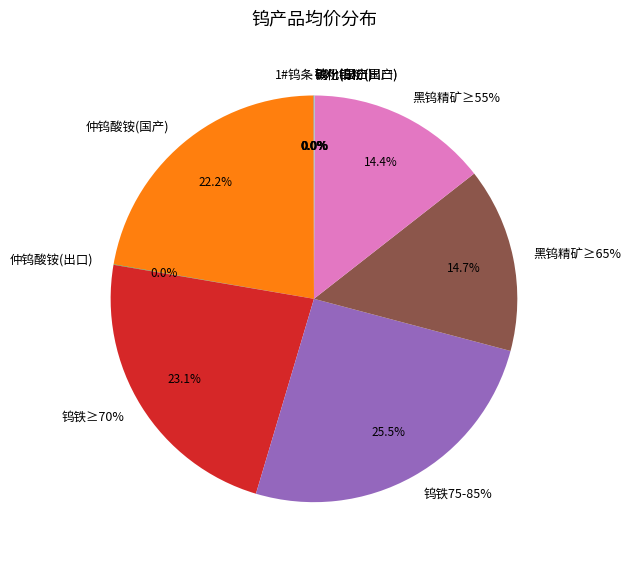

Rank the categories by value from highest to lowest.

钨铁75-85%, 钨铁≥70%, 仲钨酸铵(国产), 黑钨精矿≥65%, 黑钨精矿≥55%, 1#钨条, 仲钨酸铵(出口), 钨粉(国产), 碳化钨粉(国产), 钨粉(出口), 碳化钨粉(出口)